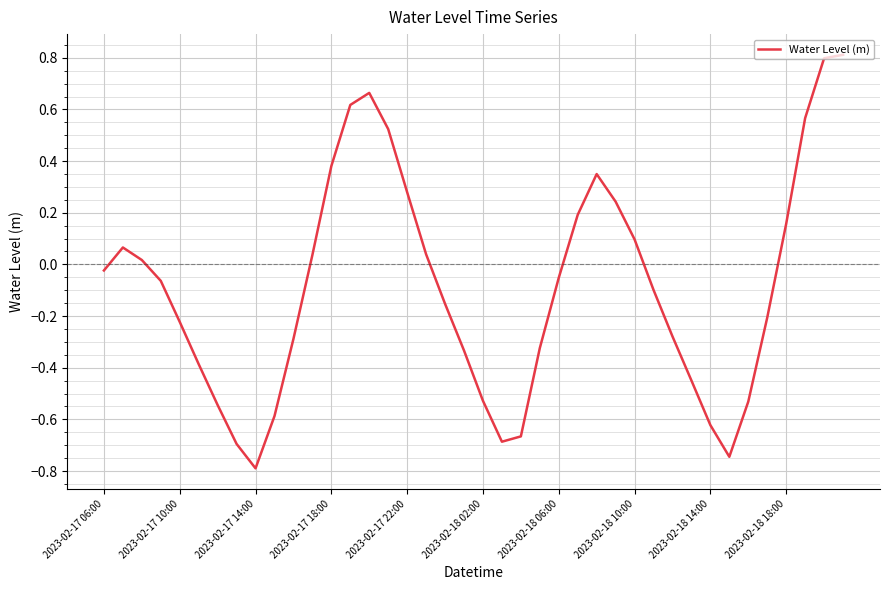

What is the maximum value shown in the chart?

0.8